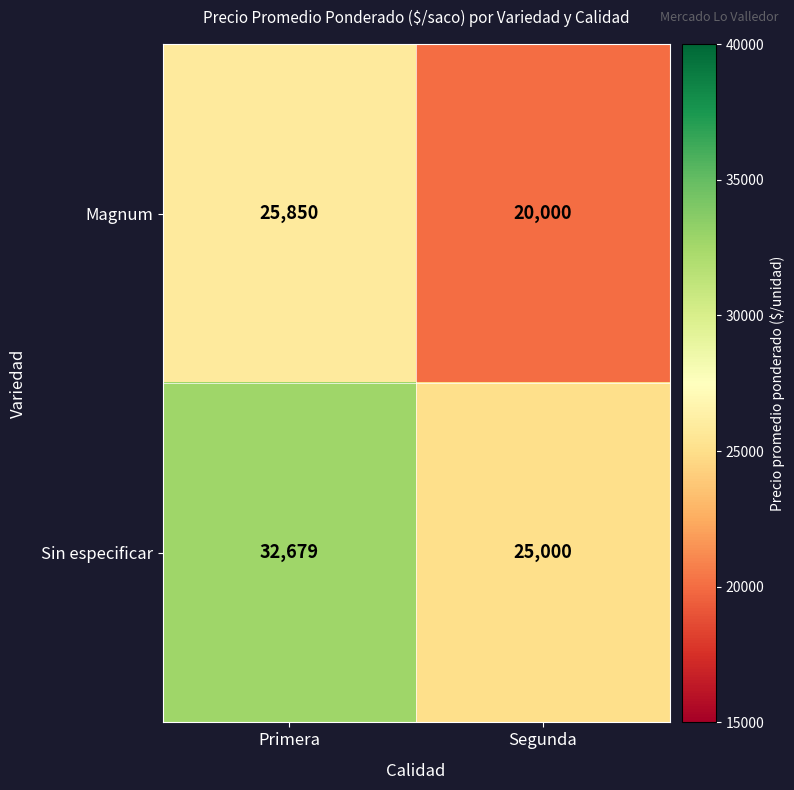

Is it true that Sin especificar equals 44057 at Segunda?

False